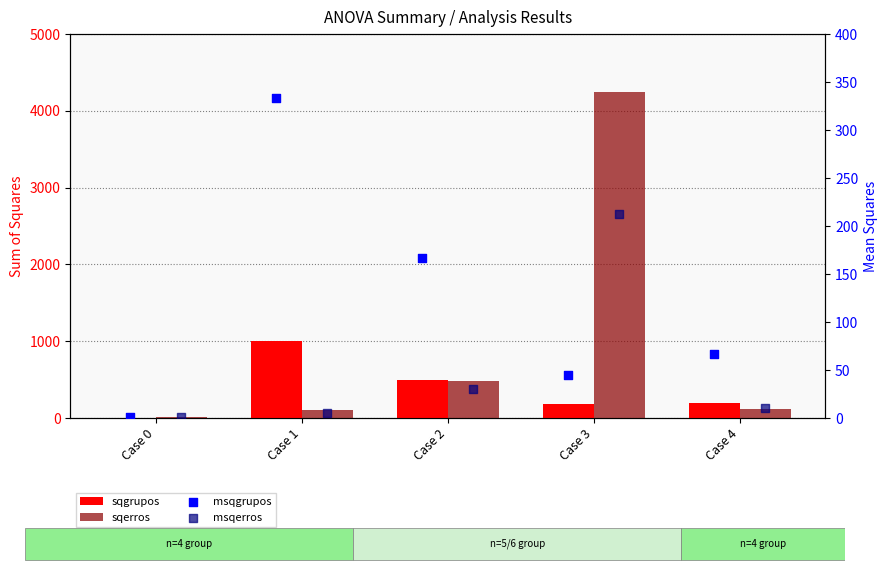

Which series reaches the maximum Y coordinate?

sqerros